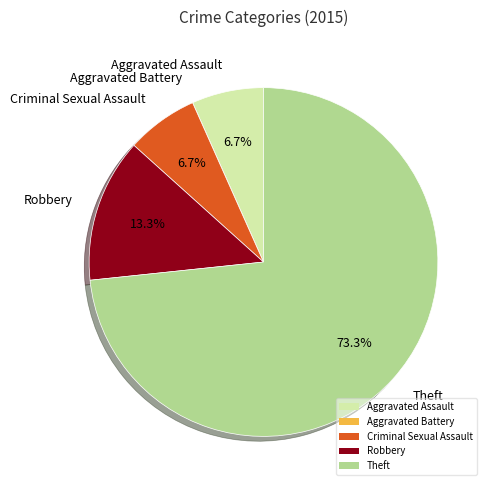

Which slice is the largest?

Theft